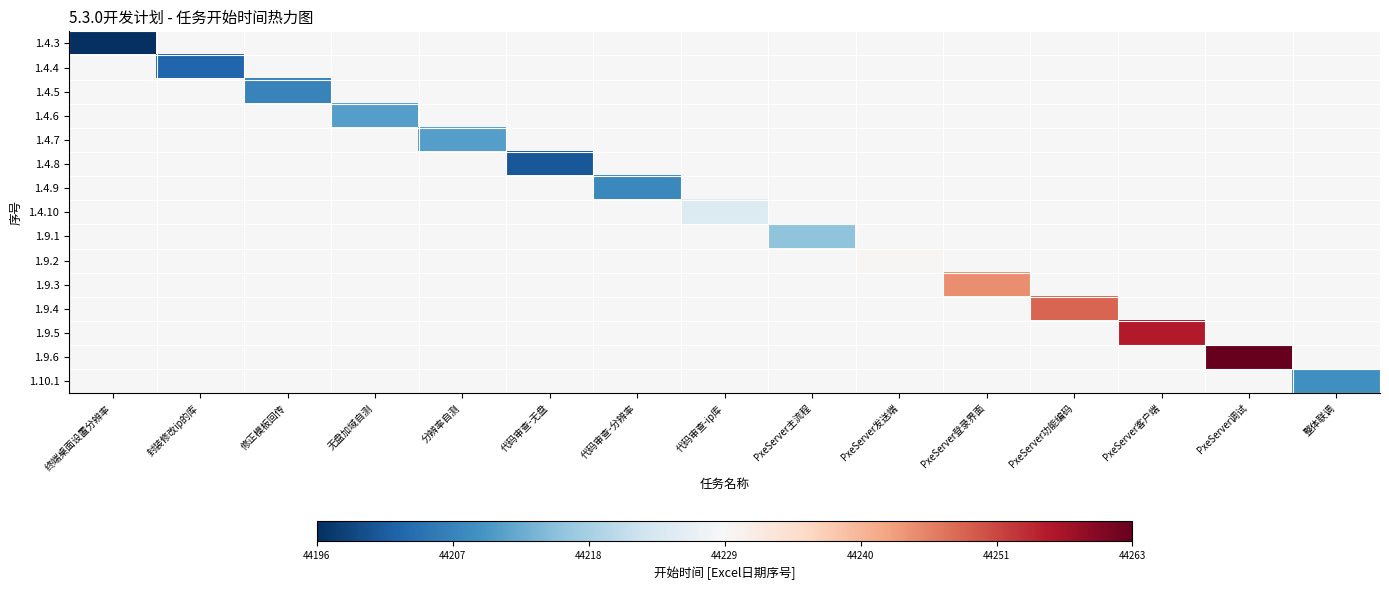

Reading left to right, list all the values displayed in this chart.

1.4.3: 终端桌面设置分辨率=44196.0	封装修改ip的库=44229.5	修正模板回传=44229.5	无盘加域自测=44229.5	分辨率自测=44229.5	代码审查-无盘=44229.5	代码审查-分辨率=44229.5	代码审查-ip库=44229.5	PxeServer主流程=44229.5	PxeServer发送端=44229.5	PxeServer登录界面=44229.5	PxeServer功能编码=44229.5	PxeServer客户端=44229.5	PxeServer调试=44229.5	整体联调=44229.5
1.4.4: 终端桌面设置分辨率=44229.5	封装修改ip的库=44203.0	修正模板回传=44229.5	无盘加域自测=44229.5	分辨率自测=44229.5	代码审查-无盘=44229.5	代码审查-分辨率=44229.5	代码审查-ip库=44229.5	PxeServer主流程=44229.5	PxeServer发送端=44229.5	PxeServer登录界面=44229.5	PxeServer功能编码=44229.5	PxeServer客户端=44229.5	PxeServer调试=44229.5	整体联调=44229.5
1.4.5: 终端桌面设置分辨率=44229.5	封装修改ip的库=44229.5	修正模板回传=44207.0	无盘加域自测=44229.5	分辨率自测=44229.5	代码审查-无盘=44229.5	代码审查-分辨率=44229.5	代码审查-ip库=44229.5	PxeServer主流程=44229.5	PxeServer发送端=44229.5	PxeServer登录界面=44229.5	PxeServer功能编码=44229.5	PxeServer客户端=44229.5	PxeServer调试=44229.5	整体联调=44229.5
1.4.6: 终端桌面设置分辨率=44229.5	封装修改ip的库=44229.5	修正模板回传=44229.5	无盘加域自测=44211.0	分辨率自测=44229.5	代码审查-无盘=44229.5	代码审查-分辨率=44229.5	代码审查-ip库=44229.5	PxeServer主流程=44229.5	PxeServer发送端=44229.5	PxeServer登录界面=44229.5	PxeServer功能编码=44229.5	PxeServer客户端=44229.5	PxeServer调试=44229.5	整体联调=44229.5
1.4.7: 终端桌面设置分辨率=44229.5	封装修改ip的库=44229.5	修正模板回传=44229.5	无盘加域自测=44229.5	分辨率自测=44211.0	代码审查-无盘=44229.5	代码审查-分辨率=44229.5	代码审查-ip库=44229.5	PxeServer主流程=44229.5	PxeServer发送端=44229.5	PxeServer登录界面=44229.5	PxeServer功能编码=44229.5	PxeServer客户端=44229.5	PxeServer调试=44229.5	整体联调=44229.5
1.4.8: 终端桌面设置分辨率=44229.5	封装修改ip的库=44229.5	修正模板回传=44229.5	无盘加域自测=44229.5	分辨率自测=44229.5	代码审查-无盘=44201.0	代码审查-分辨率=44229.5	代码审查-ip库=44229.5	PxeServer主流程=44229.5	PxeServer发送端=44229.5	PxeServer登录界面=44229.5	PxeServer功能编码=44229.5	PxeServer客户端=44229.5	PxeServer调试=44229.5	整体联调=44229.5
1.4.9: 终端桌面设置分辨率=44229.5	封装修改ip的库=44229.5	修正模板回传=44229.5	无盘加域自测=44229.5	分辨率自测=44229.5	代码审查-无盘=44229.5	代码审查-分辨率=44208.0	代码审查-ip库=44229.5	PxeServer主流程=44229.5	PxeServer发送端=44229.5	PxeServer登录界面=44229.5	PxeServer功能编码=44229.5	PxeServer客户端=44229.5	PxeServer调试=44229.5	整体联调=44229.5
1.4.10: 终端桌面设置分辨率=44229.5	封装修改ip的库=44229.5	修正模板回传=44229.5	无盘加域自测=44229.5	分辨率自测=44229.5	代码审查-无盘=44229.5	代码审查-分辨率=44229.5	代码审查-ip库=44225.0	PxeServer主流程=44229.5	PxeServer发送端=44229.5	PxeServer登录界面=44229.5	PxeServer功能编码=44229.5	PxeServer客户端=44229.5	PxeServer调试=44229.5	整体联调=44229.5
1.9.1: 终端桌面设置分辨率=44229.5	封装修改ip的库=44229.5	修正模板回传=44229.5	无盘加域自测=44229.5	分辨率自测=44229.5	代码审查-无盘=44229.5	代码审查-分辨率=44229.5	代码审查-ip库=44229.5	PxeServer主流程=44216.0	PxeServer发送端=44229.5	PxeServer登录界面=44229.5	PxeServer功能编码=44229.5	PxeServer客户端=44229.5	PxeServer调试=44229.5	整体联调=44229.5
1.9.2: 终端桌面设置分辨率=44229.5	封装修改ip的库=44229.5	修正模板回传=44229.5	无盘加域自测=44229.5	分辨率自测=44229.5	代码审查-无盘=44229.5	代码审查-分辨率=44229.5	代码审查-ip库=44229.5	PxeServer主流程=44229.5	PxeServer发送端=44230.0	PxeServer登录界面=44229.5	PxeServer功能编码=44229.5	PxeServer客户端=44229.5	PxeServer调试=44229.5	整体联调=44229.5
1.9.3: 终端桌面设置分辨率=44229.5	封装修改ip的库=44229.5	修正模板回传=44229.5	无盘加域自测=44229.5	分辨率自测=44229.5	代码审查-无盘=44229.5	代码审查-分辨率=44229.5	代码审查-ip库=44229.5	PxeServer主流程=44229.5	PxeServer发送端=44229.5	PxeServer登录界面=44245.0	PxeServer功能编码=44229.5	PxeServer客户端=44229.5	PxeServer调试=44229.5	整体联调=44229.5
1.9.4: 终端桌面设置分辨率=44229.5	封装修改ip的库=44229.5	修正模板回传=44229.5	无盘加域自测=44229.5	分辨率自测=44229.5	代码审查-无盘=44229.5	代码审查-分辨率=44229.5	代码审查-ip库=44229.5	PxeServer主流程=44229.5	PxeServer发送端=44229.5	PxeServer登录界面=44229.5	PxeServer功能编码=44249.0	PxeServer客户端=44229.5	PxeServer调试=44229.5	整体联调=44229.5
1.9.5: 终端桌面设置分辨率=44229.5	封装修改ip的库=44229.5	修正模板回传=44229.5	无盘加域自测=44229.5	分辨率自测=44229.5	代码审查-无盘=44229.5	代码审查-分辨率=44229.5	代码审查-ip库=44229.5	PxeServer主流程=44229.5	PxeServer发送端=44229.5	PxeServer登录界面=44229.5	PxeServer功能编码=44229.5	PxeServer客户端=44256.0	PxeServer调试=44229.5	整体联调=44229.5
1.9.6: 终端桌面设置分辨率=44229.5	封装修改ip的库=44229.5	修正模板回传=44229.5	无盘加域自测=44229.5	分辨率自测=44229.5	代码审查-无盘=44229.5	代码审查-分辨率=44229.5	代码审查-ip库=44229.5	PxeServer主流程=44229.5	PxeServer发送端=44229.5	PxeServer登录界面=44229.5	PxeServer功能编码=44229.5	PxeServer客户端=44229.5	PxeServer调试=44263.0	整体联调=44229.5
1.10.1: 终端桌面设置分辨率=44229.5	封装修改ip的库=44229.5	修正模板回传=44229.5	无盘加域自测=44229.5	分辨率自测=44229.5	代码审查-无盘=44229.5	代码审查-分辨率=44229.5	代码审查-ip库=44229.5	PxeServer主流程=44229.5	PxeServer发送端=44229.5	PxeServer登录界面=44229.5	PxeServer功能编码=44229.5	PxeServer客户端=44229.5	PxeServer调试=44229.5	整体联调=44209.0